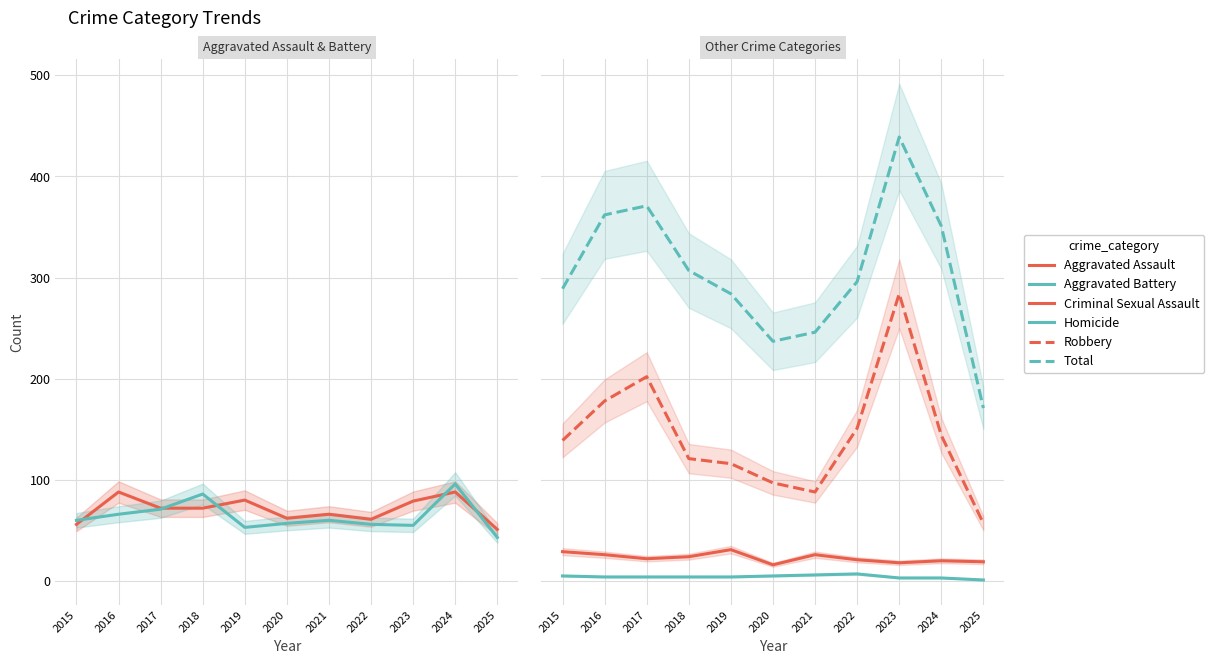

Which has a higher value, 2016 or 2021?

2016